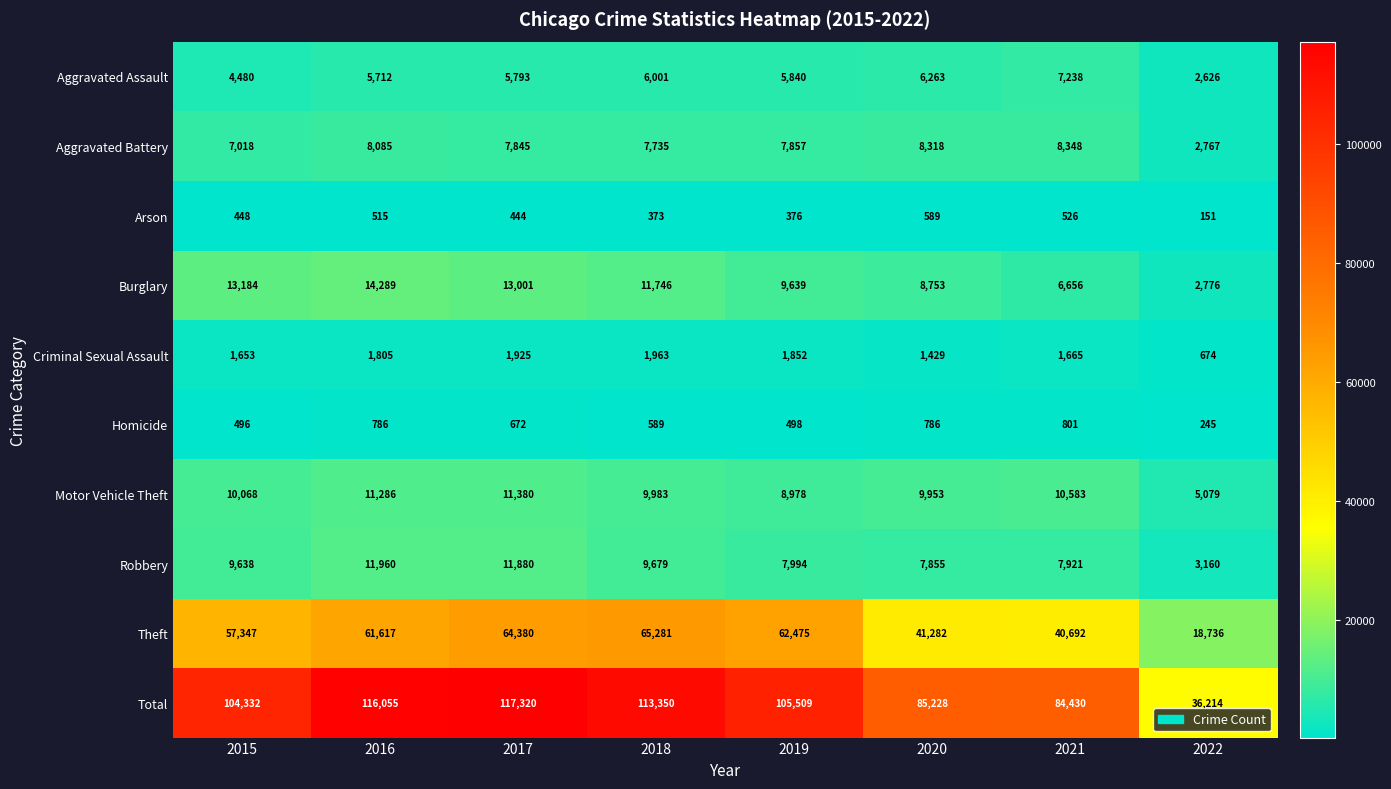

At how many categories does at least one series exceed 10349?

8